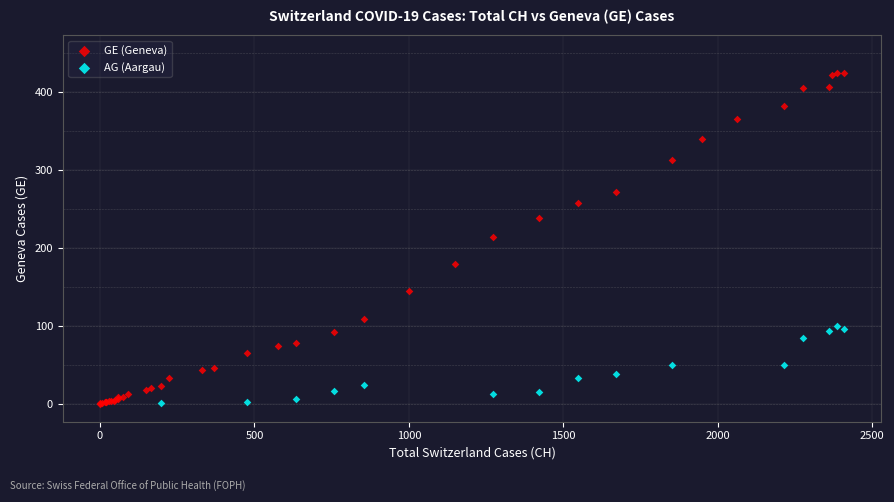

Which series has the largest Y range (max minus min)?

GE (Geneva)